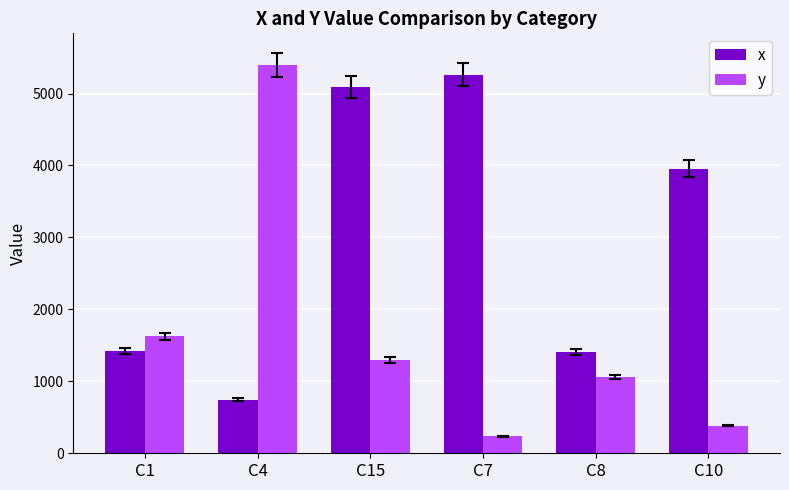

What is the sum of the x values at C8 and C15?

6507